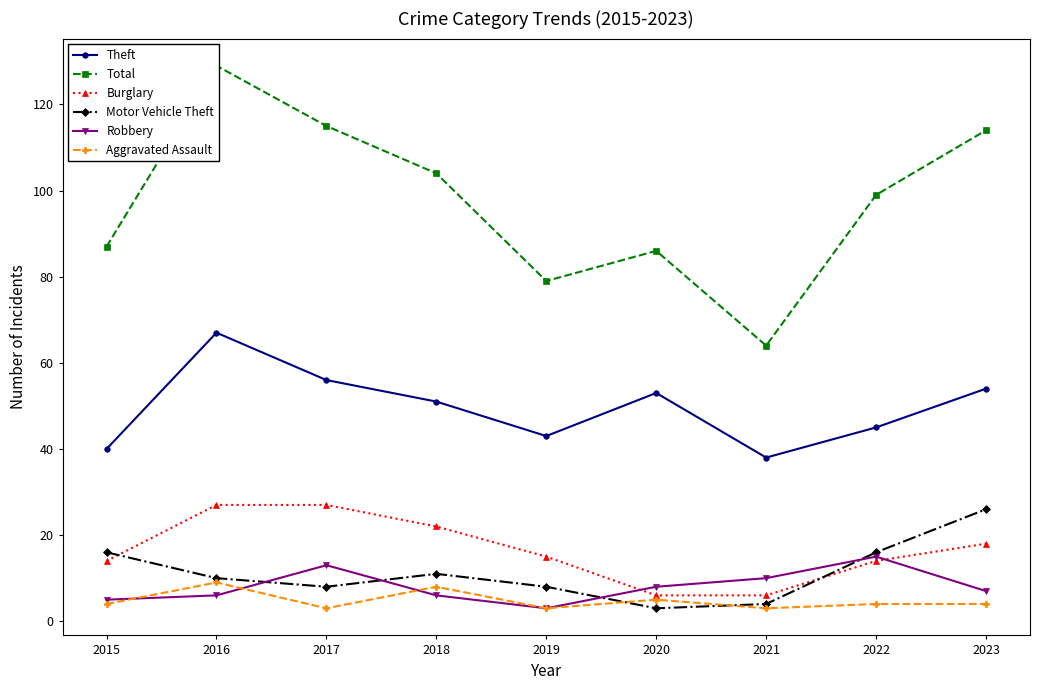

Reading left to right, list all the values displayed in this chart.

Theft: 2015=40	2016=67	2017=56	2018=51	2019=43	2020=53	2021=38	2022=45	2023=54
Total: 2015=87	2016=129	2017=115	2018=104	2019=79	2020=86	2021=64	2022=99	2023=114
Burglary: 2015=14	2016=27	2017=27	2018=22	2019=15	2020=6	2021=6	2022=14	2023=18
Motor Vehicle Theft: 2015=16	2016=10	2017=8	2018=11	2019=8	2020=3	2021=4	2022=16	2023=26
Robbery: 2015=5	2016=6	2017=13	2018=6	2019=3	2020=8	2021=10	2022=15	2023=7
Aggravated Assault: 2015=4	2016=9	2017=3	2018=8	2019=3	2020=5	2021=3	2022=4	2023=4